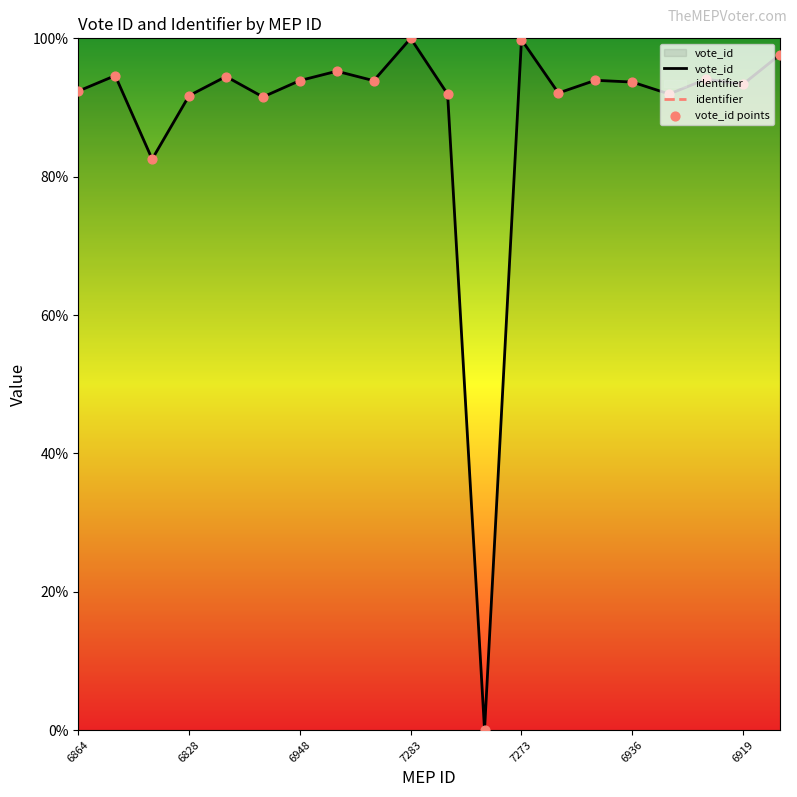

What are all the series names shown in the legend?

vote_id, identifier, vote_id points